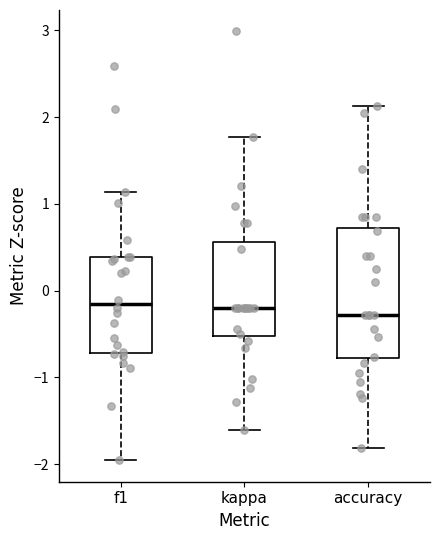

Reading left to right, transcribe this box plot: for each box, give where its median line is, the range the box spans, and where its two whiskers end, as read against the y-axis. The values are not printed on the chart, so give them approximately, as read against the axis.

f1: median -0.2, box -0.7 to 0.4, whiskers -2.0 to 1.1
kappa: median -0.2, box -0.5 to 0.6, whiskers -1.6 to 1.8
accuracy: median -0.3, box -0.8 to 0.7, whiskers -1.8 to 2.1